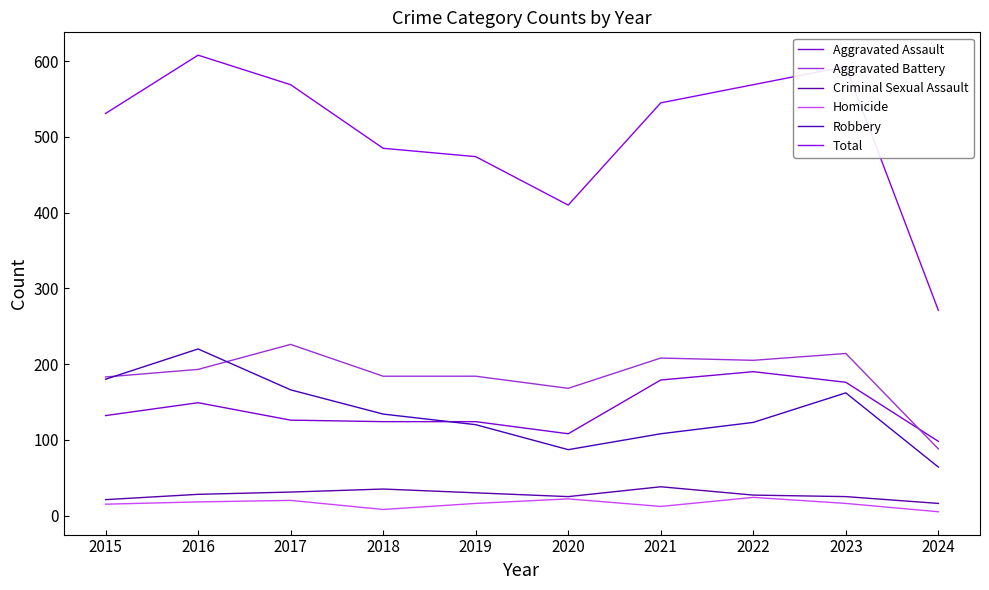

How many lines are shown in the chart?

6